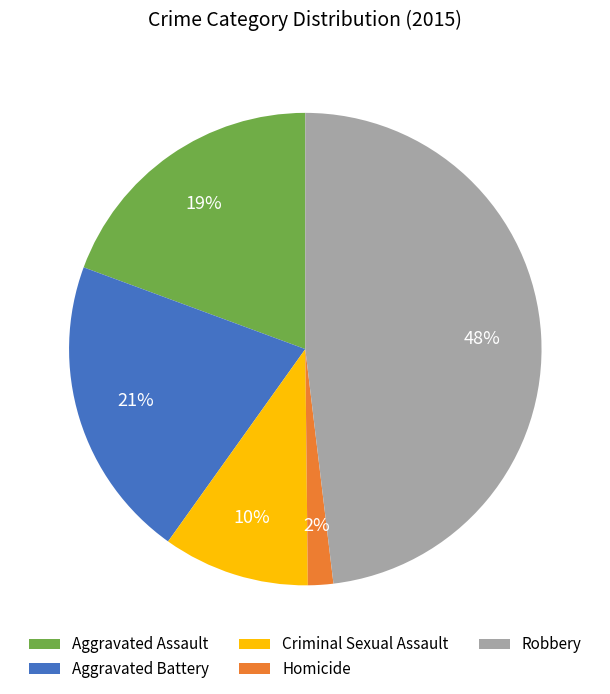

Is Aggravated Assault the majority of the pie?

No